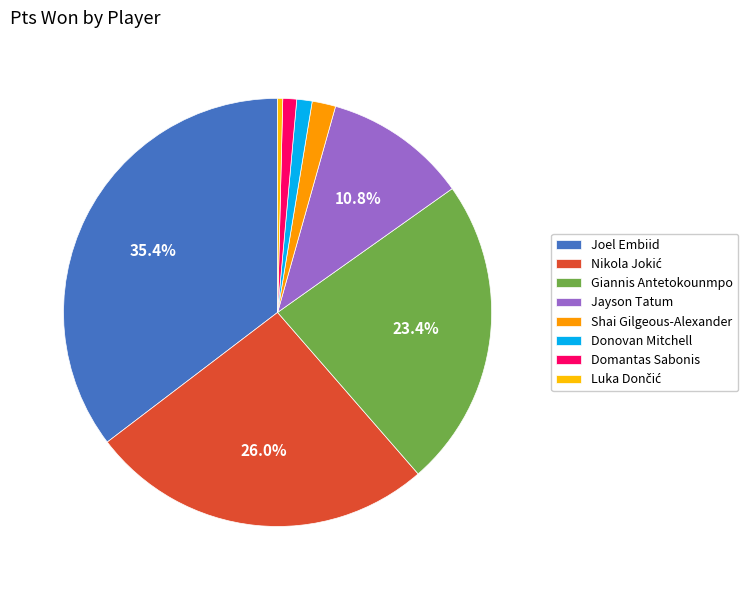

How many slices are in this pie chart?

8